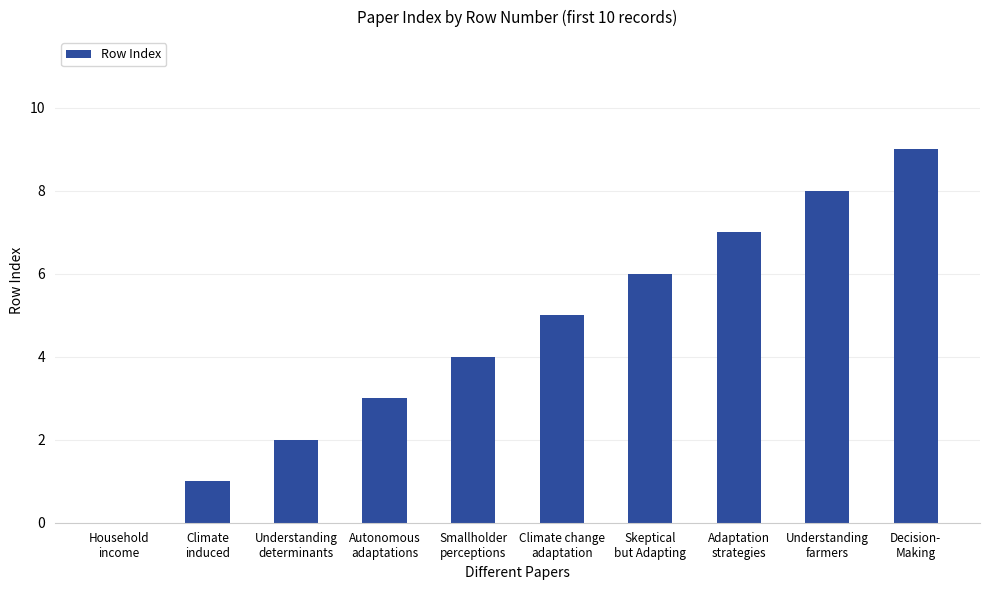

What is the maximum value shown in the chart?

9